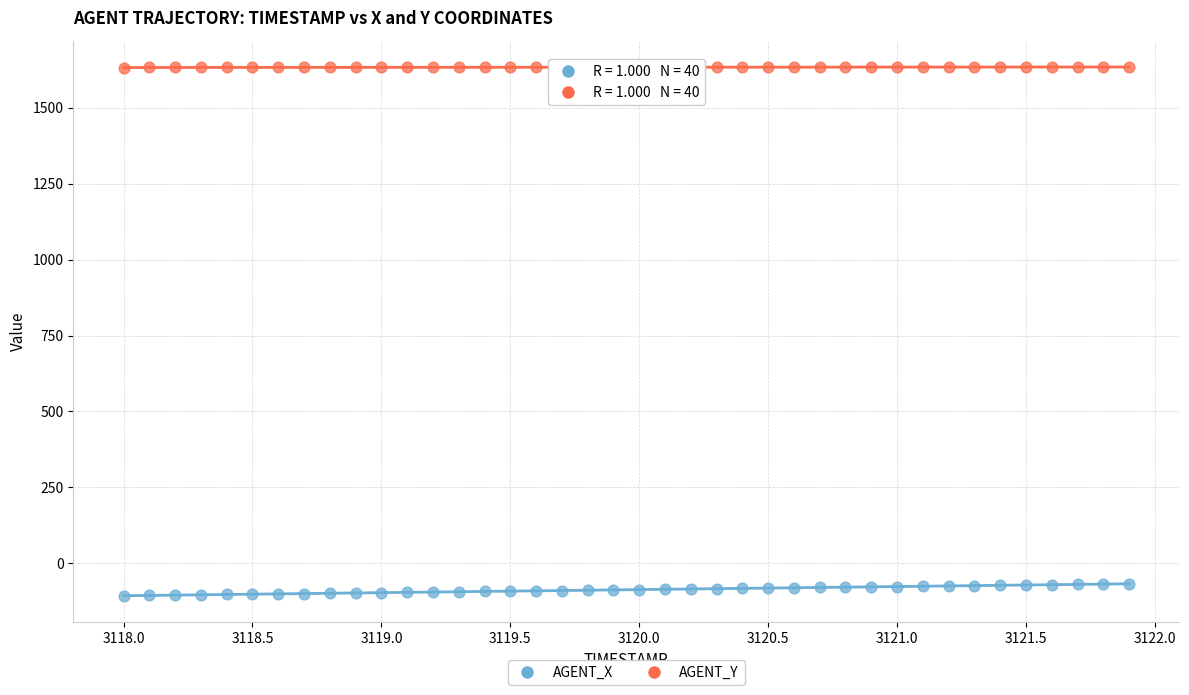

What is the X range (max minus min) for the scatter plot?

3.9